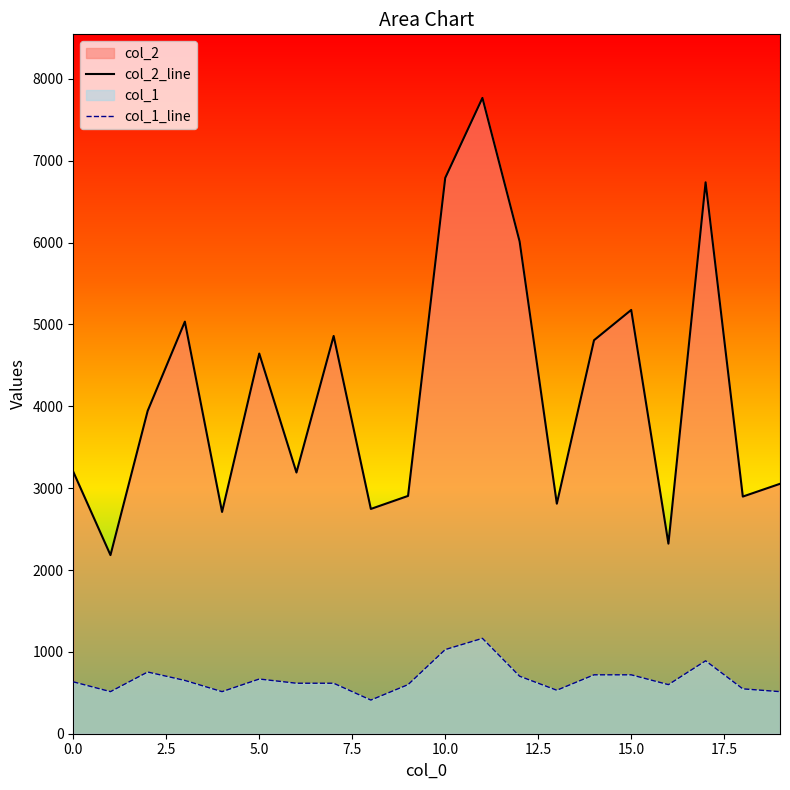

True or false: col_2_line and col_1_line intersect in this chart.

False